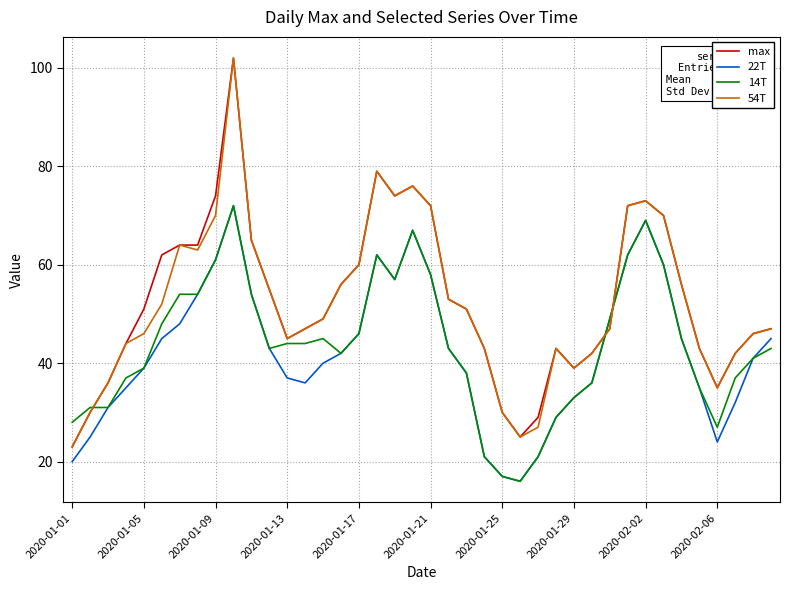

Does the chart have visible grid lines?

Yes